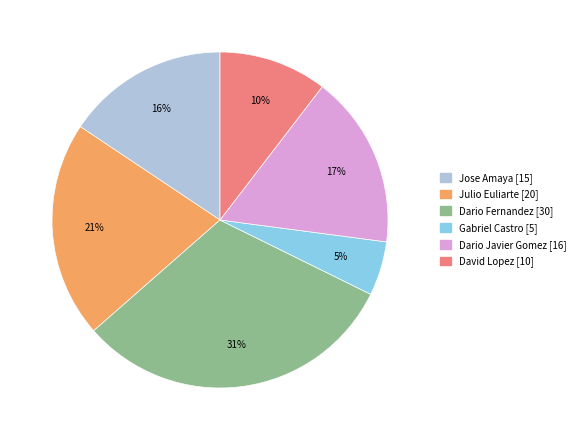

How many segments does this pie chart have?

6